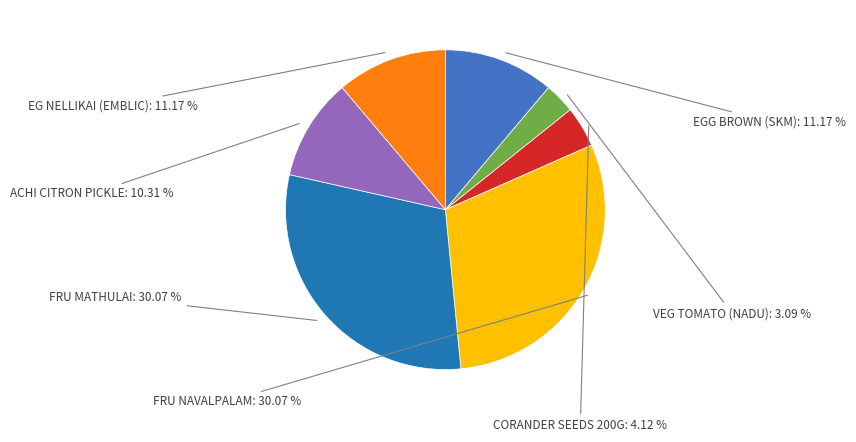

To the nearest percent, what is the average slice percentage?

14%